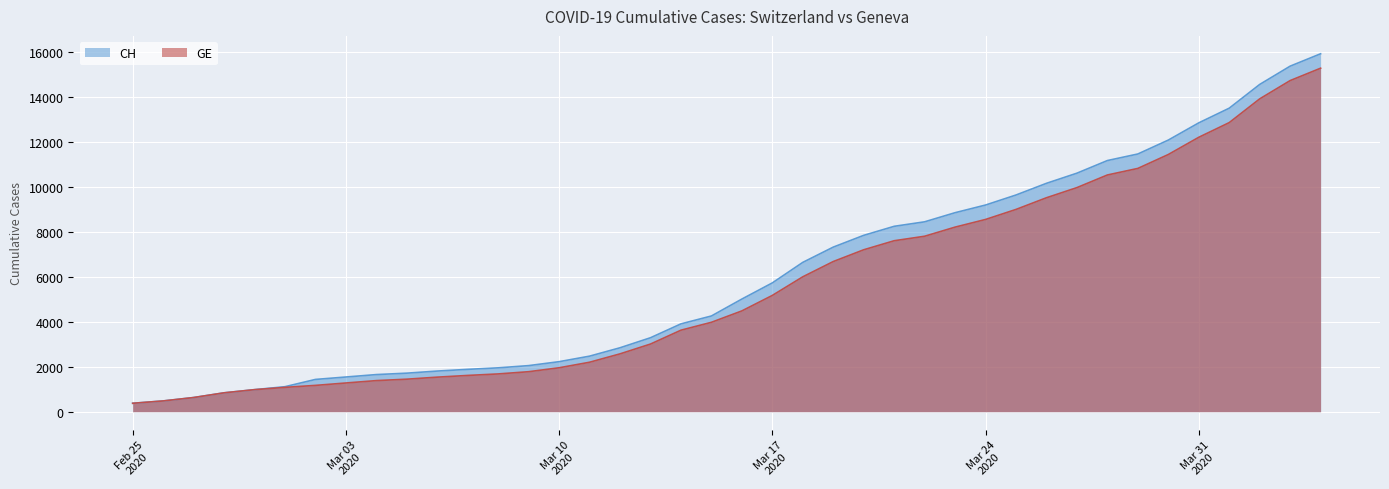

Is it true that CH equals 5012 at 2020-03-16?

True